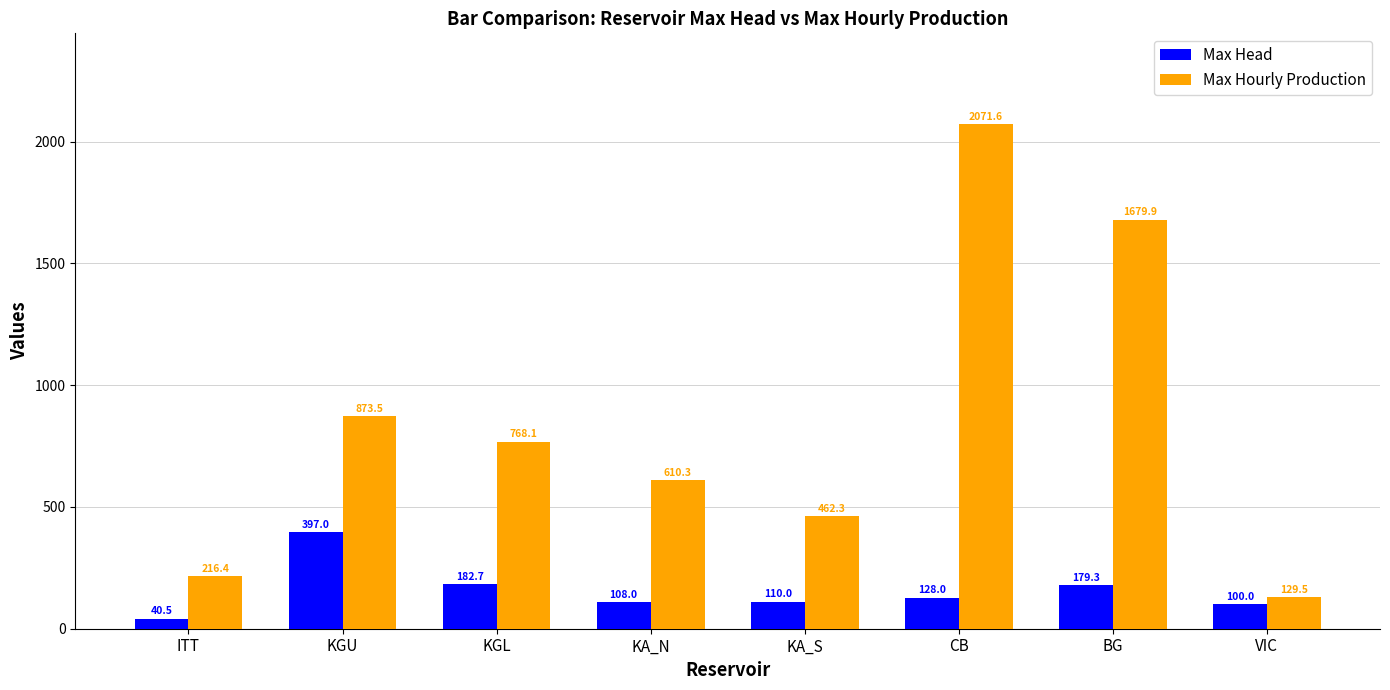

What is the approximate value of Max Hourly Production at CB?

2071.6